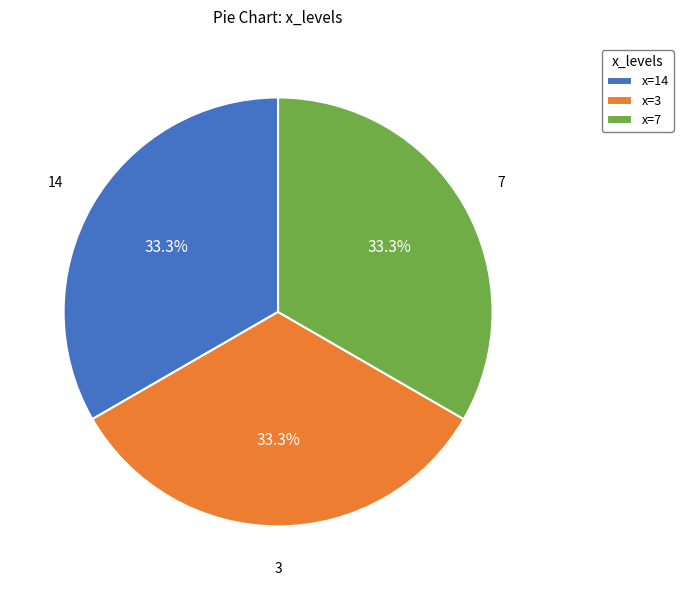

Approximately how many times larger is the value at 14 compared to 3?

1.0